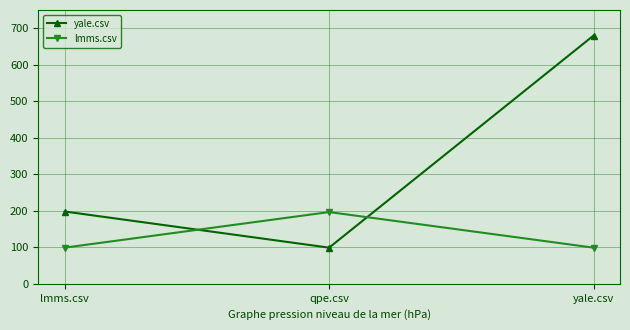

Reading left to right, list all the values displayed in this chart.

yale.csv: 198.0	99.0	680.0
lmms.csv: 99.0	196.5	99.0